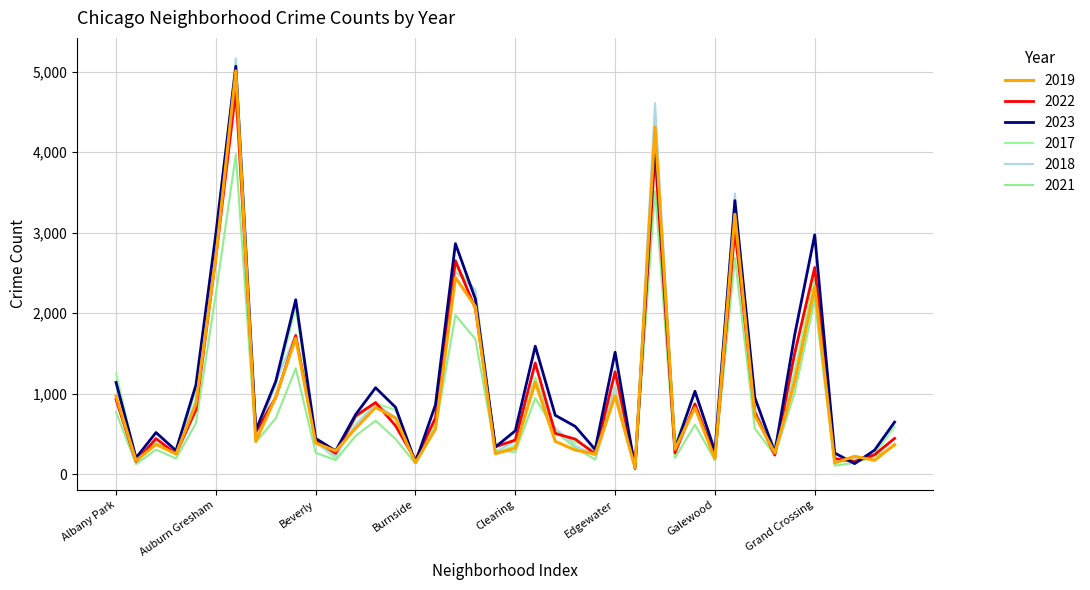

Which series has the widest spread of values?

2018